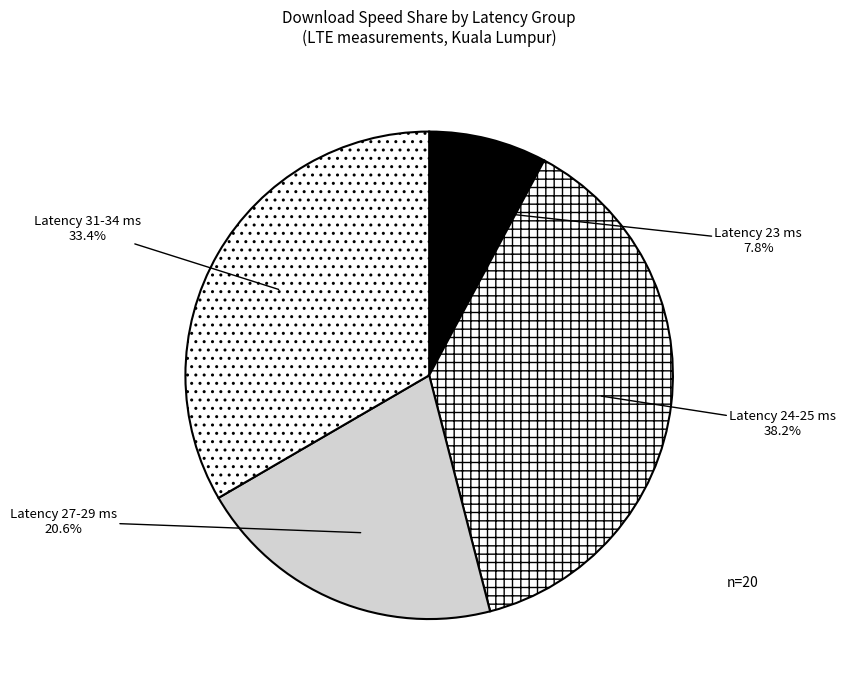

Which category has the biggest portion of the pie?

Latency 24-25 ms